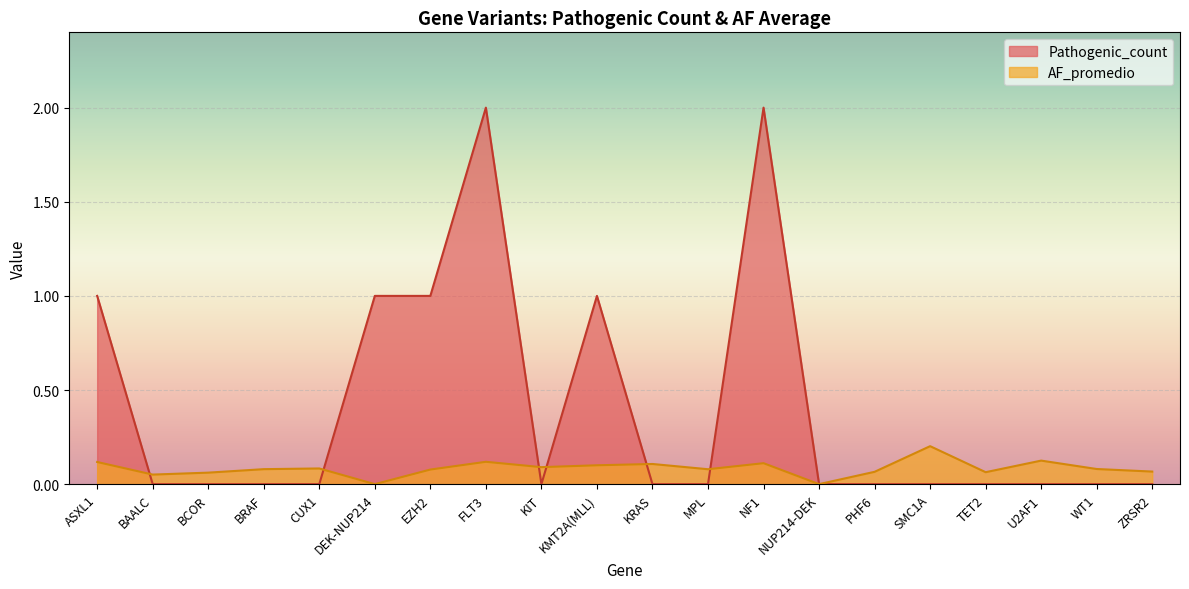

How many interior local valleys does the Pathogenic_count series have?

1